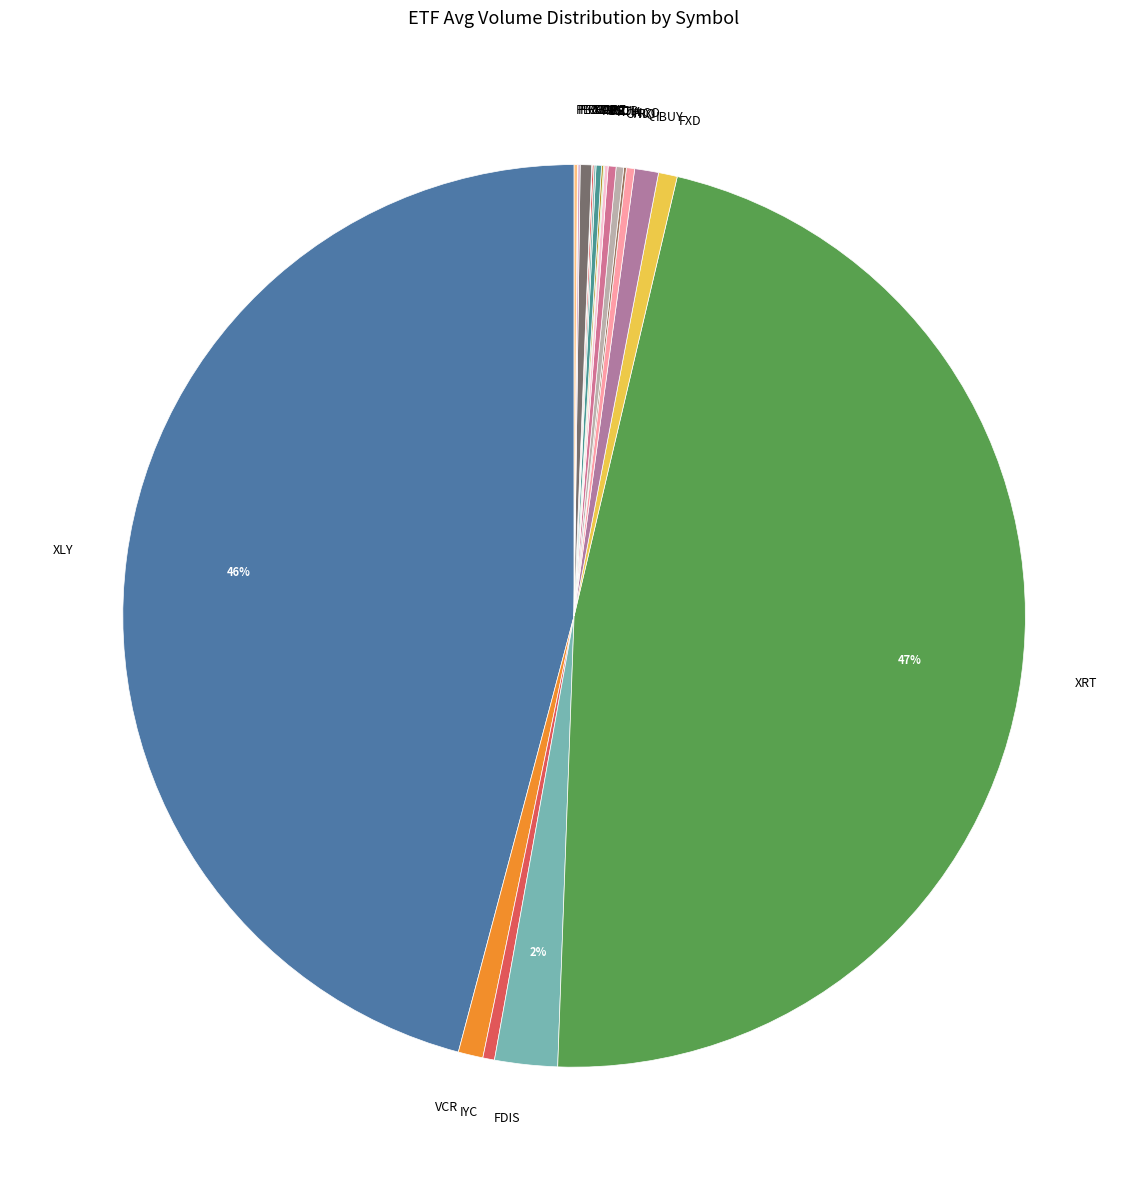

Which slice is the largest?

XRT